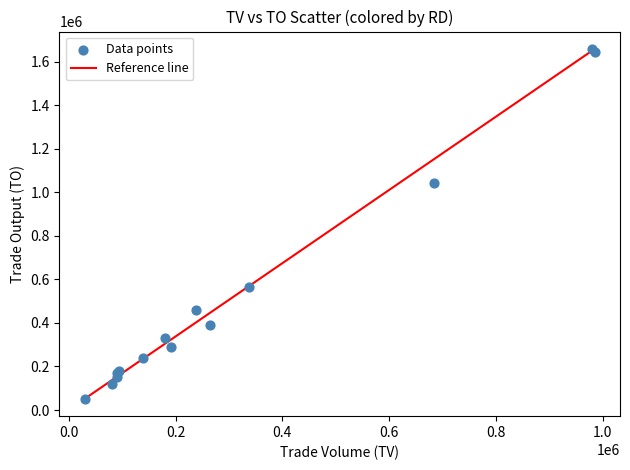

What Y value in the scatter plot is closest to 854735?

1042250